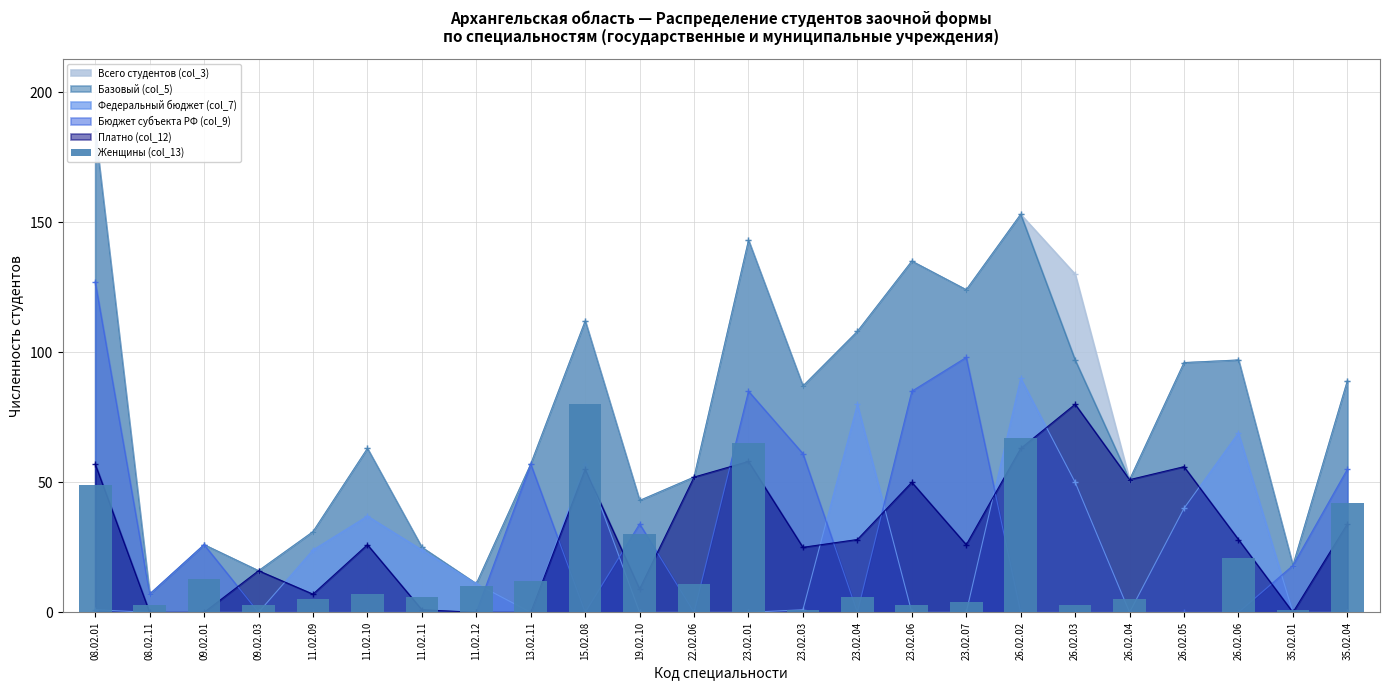

What is the change in value from 19.02.10 to 23.02.04?

-24